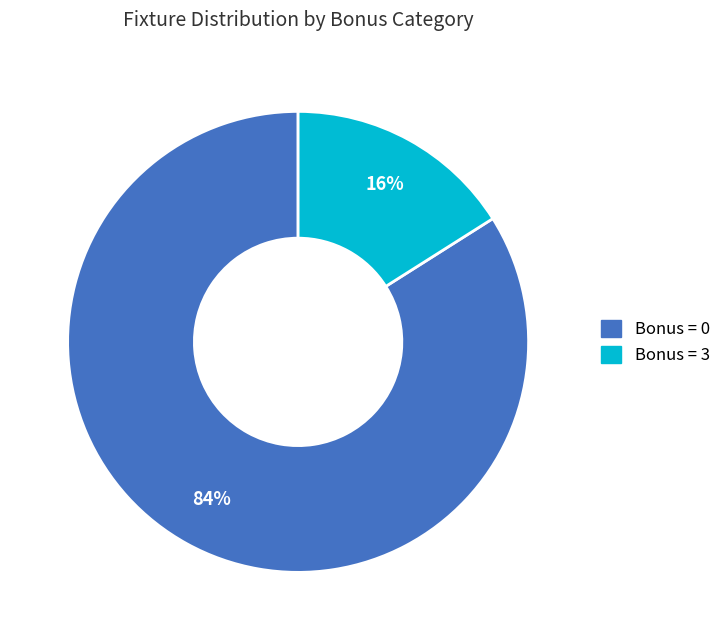

To the nearest percent, what percentage of the pie is Bonus = 3?

16%